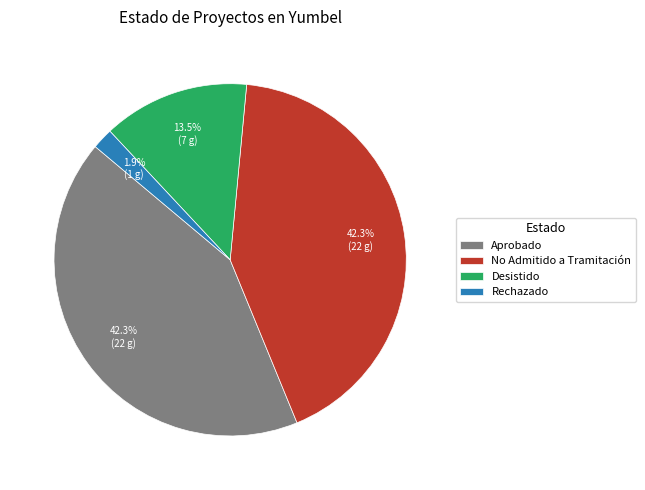

Which slice is the smallest?

Rechazado